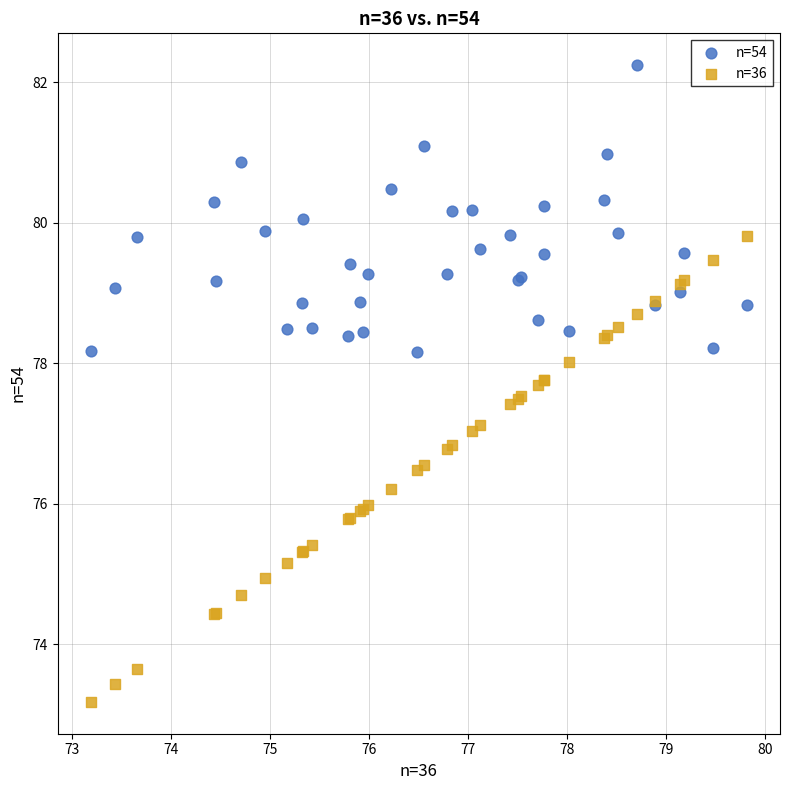

Which series reaches the minimum Y coordinate?

n=36